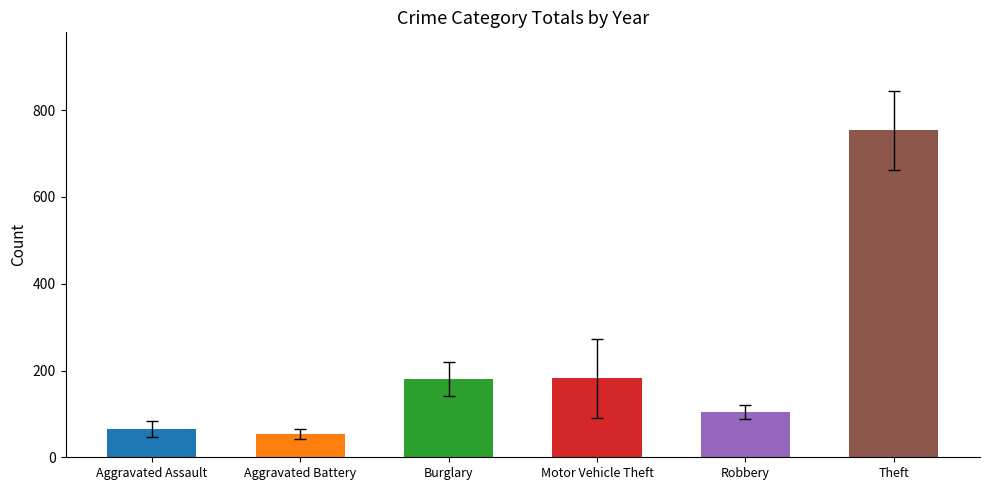

What is the label of the 5th bar from the right?

Aggravated Battery